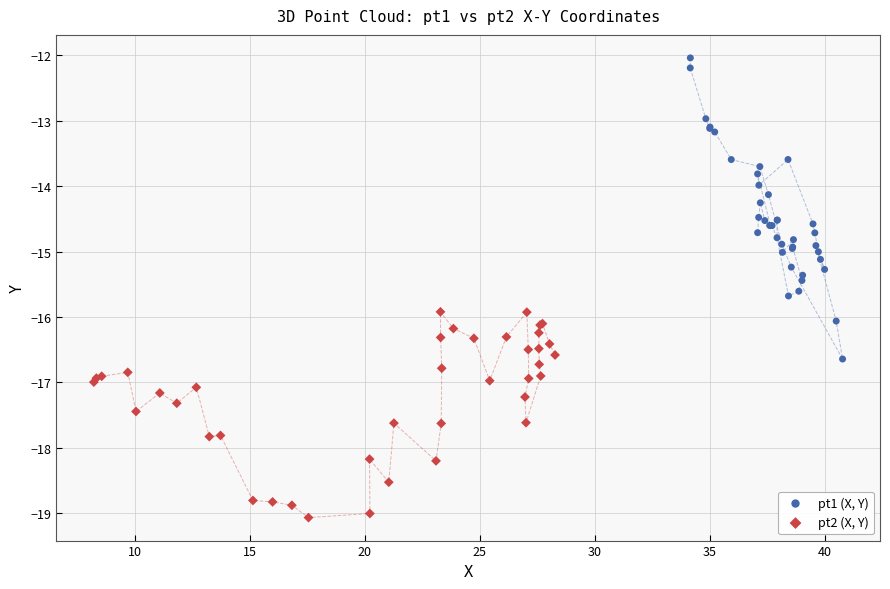

Which series contains the highest Y value?

pt1 (X, Y)